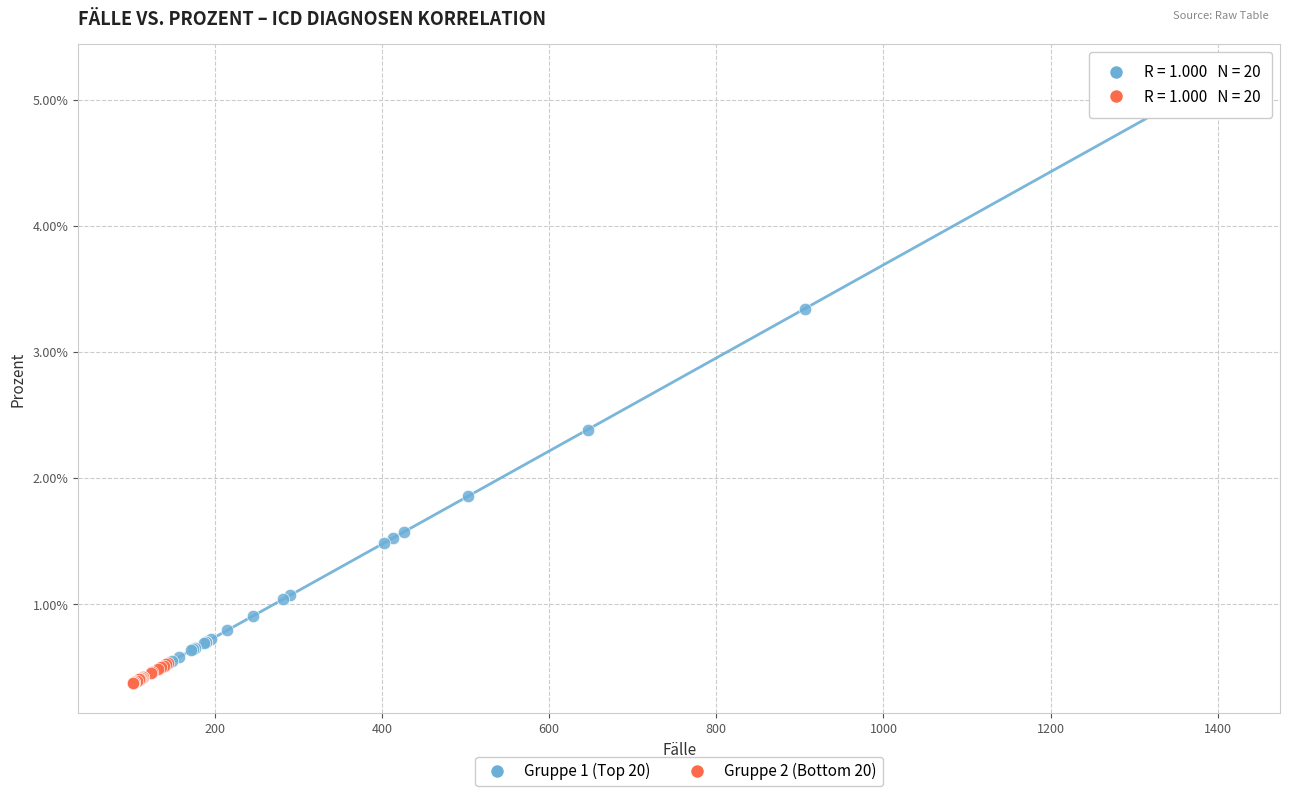

What are all the series names shown in the legend?

Gruppe 1 (Top 20), Gruppe 2 (Bottom 20)